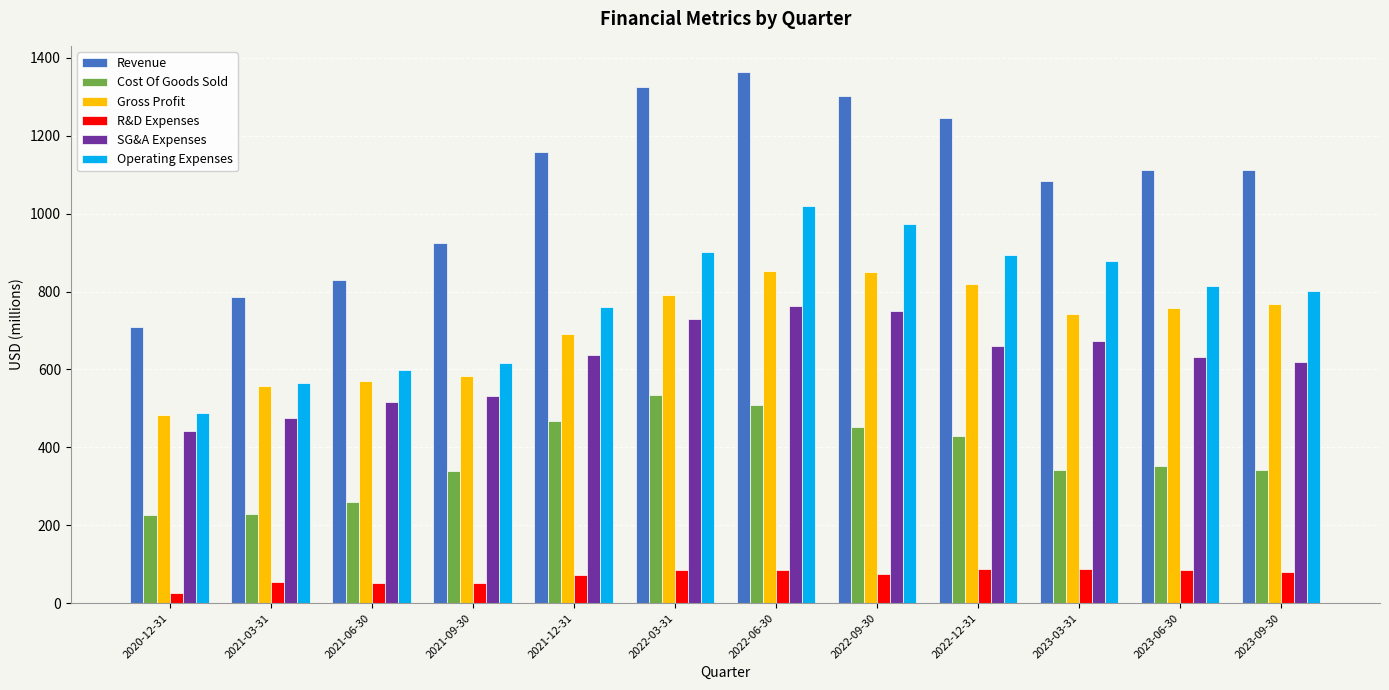

At how many categories does at least one series exceed 1126?

5